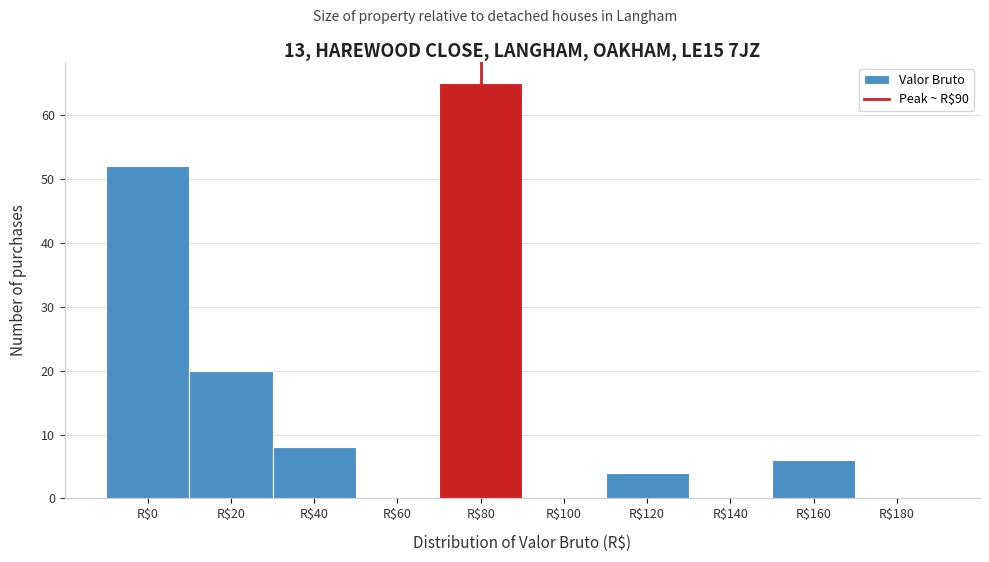

Is it true that the value at R$40 is 11?

False